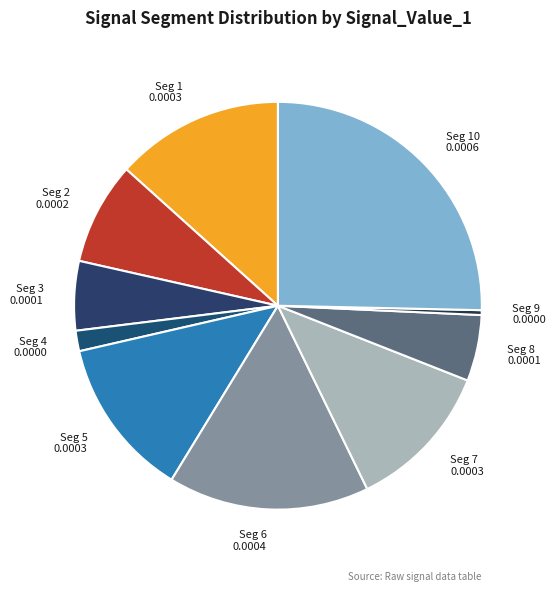

Is it true that Seg 2 is 8% of the pie?

True